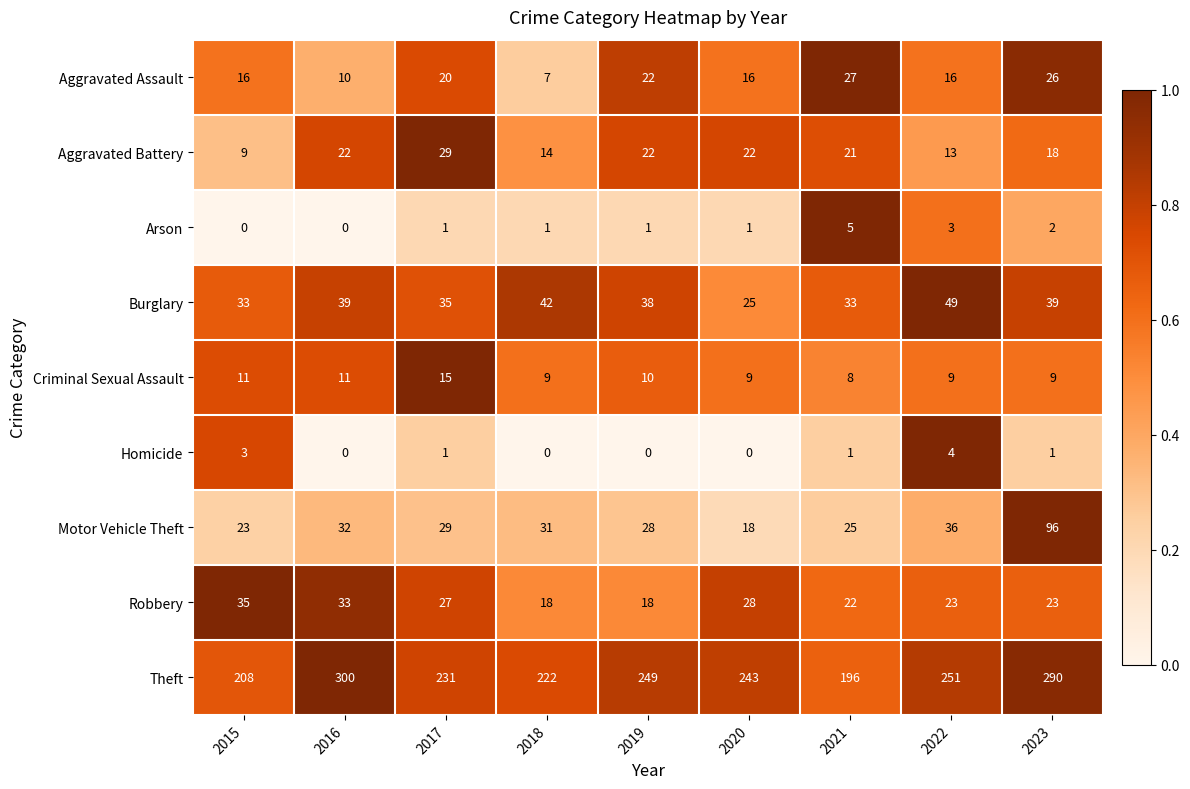

What is the greatest value displayed?

300